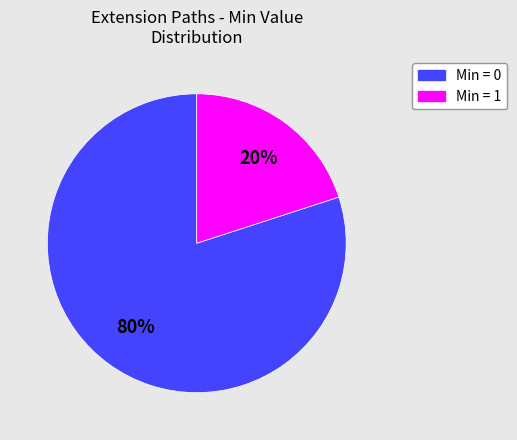

Count the number of slices in the pie.

2